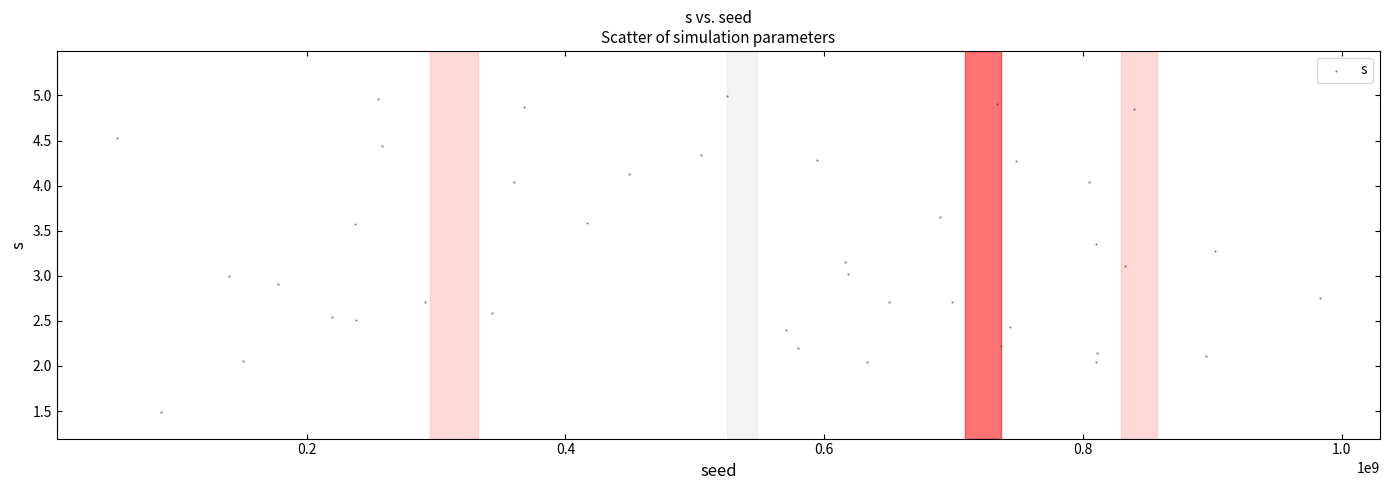

What is the range of X values (max minus min)?

929899728.0